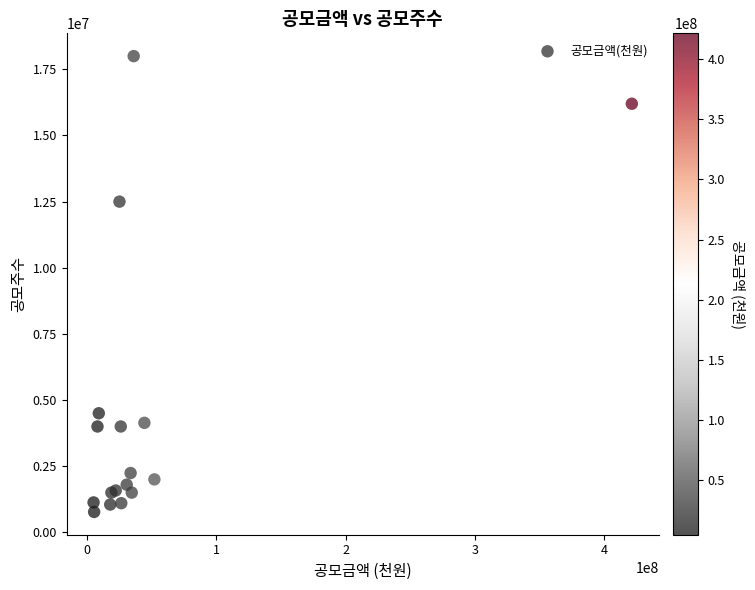

What Y value in the scatter plot is closest to 9385000?

12500000